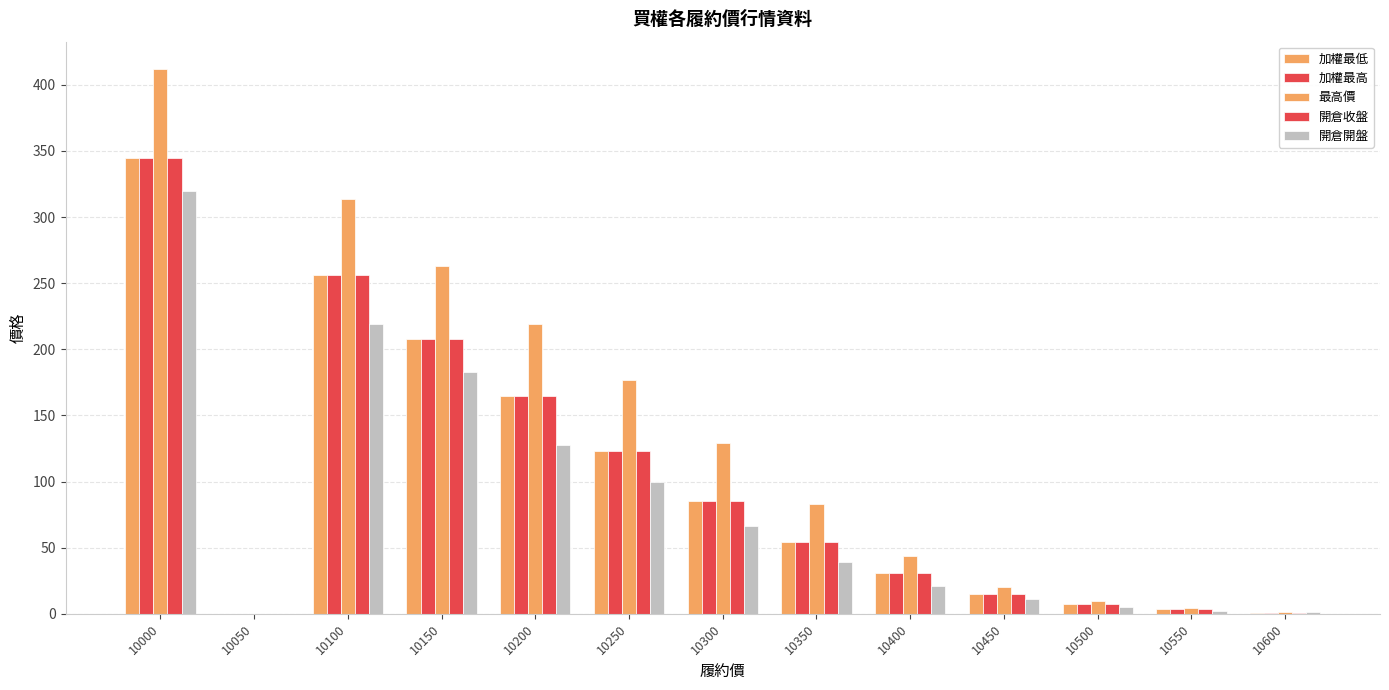

How many groups of bars are there?

13